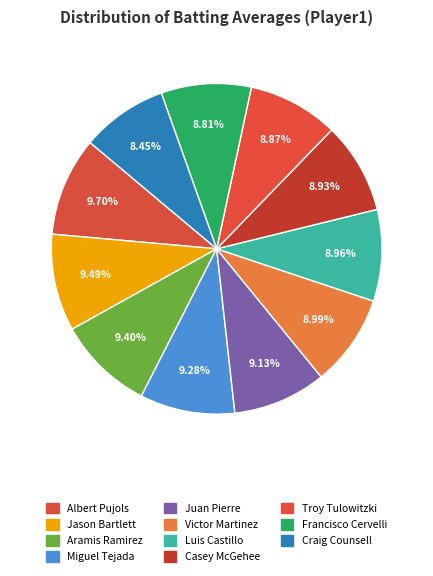

What percentage do Aramis Ramirez and Casey McGehee together represent?

18.3%